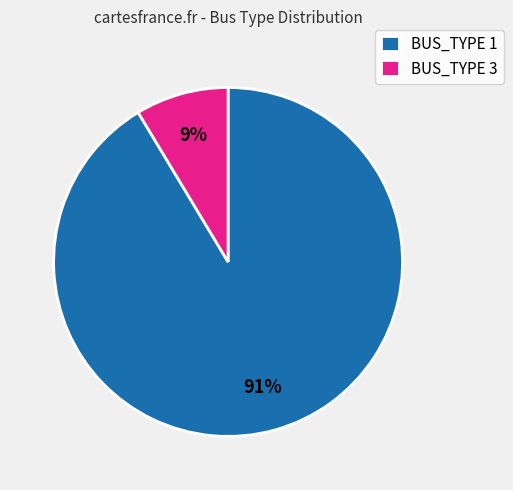

To the nearest percent, what is the average slice percentage?

50%